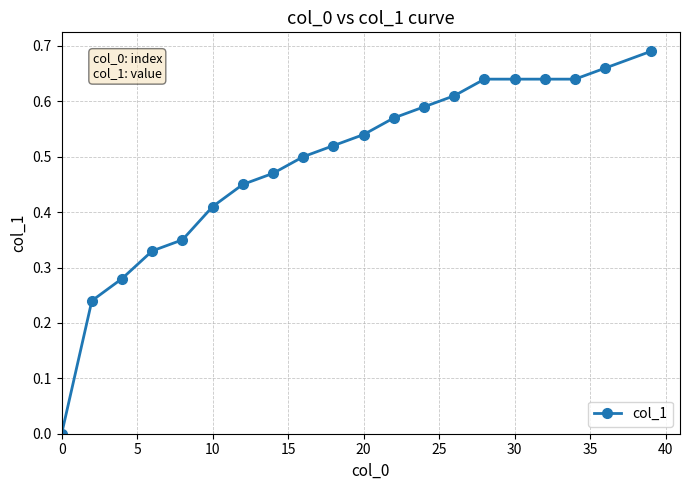

How many data points does each series have?

20